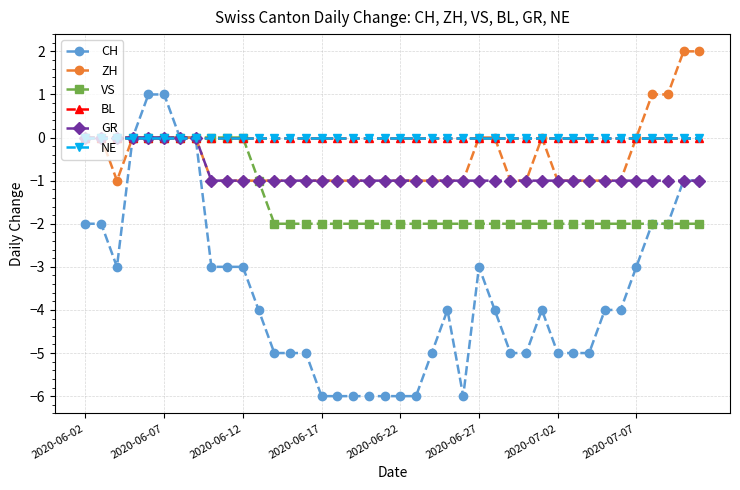

What is the maximum value shown in the chart?

2